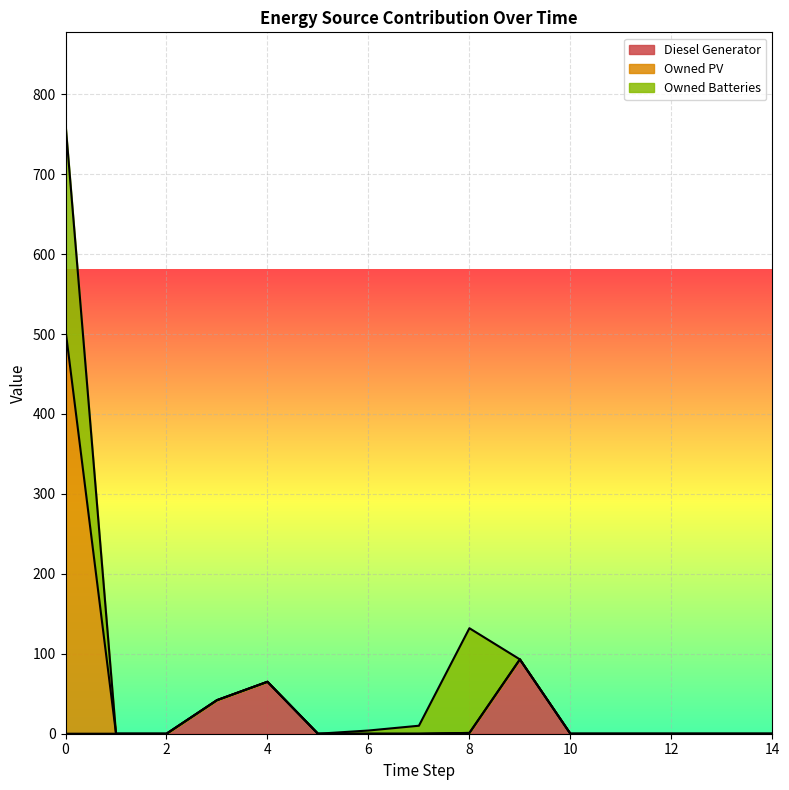

Count the number of categories in the chart.

15